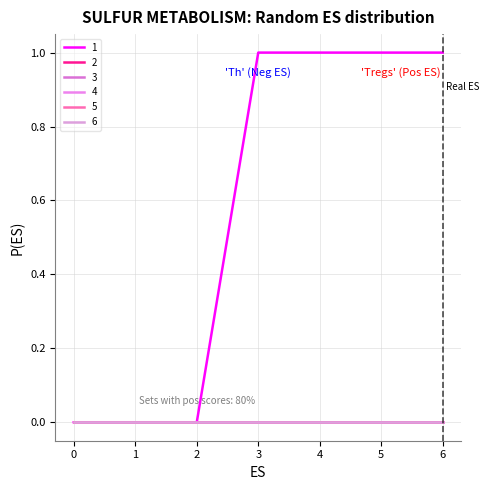

Is this an area chart (filled region under the line)?

No